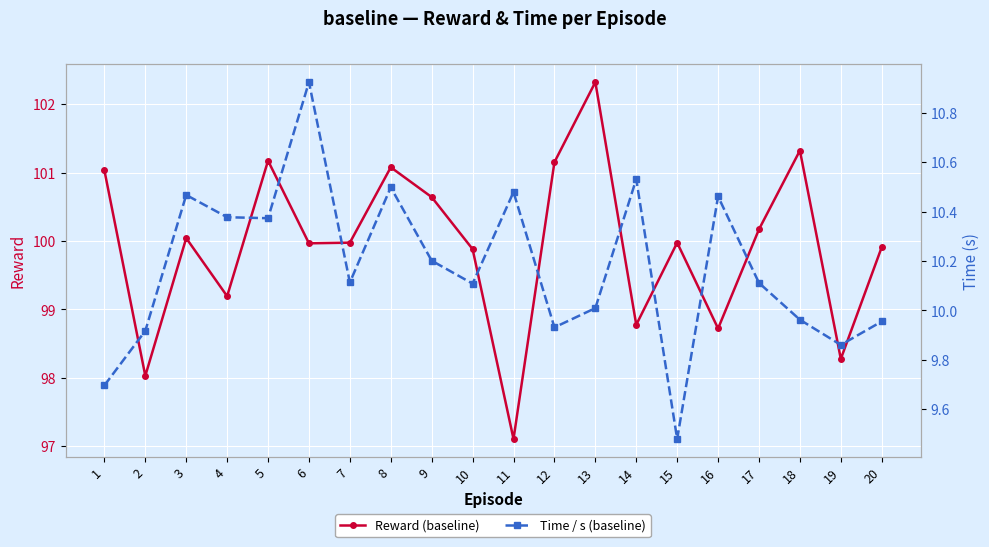

True or false: Time / s (baseline) has more than 0 interior local peaks.

True